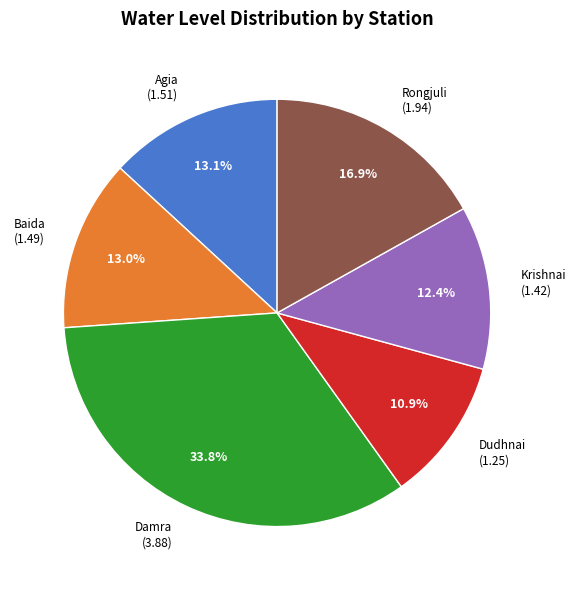

How many segments does this pie chart have?

6